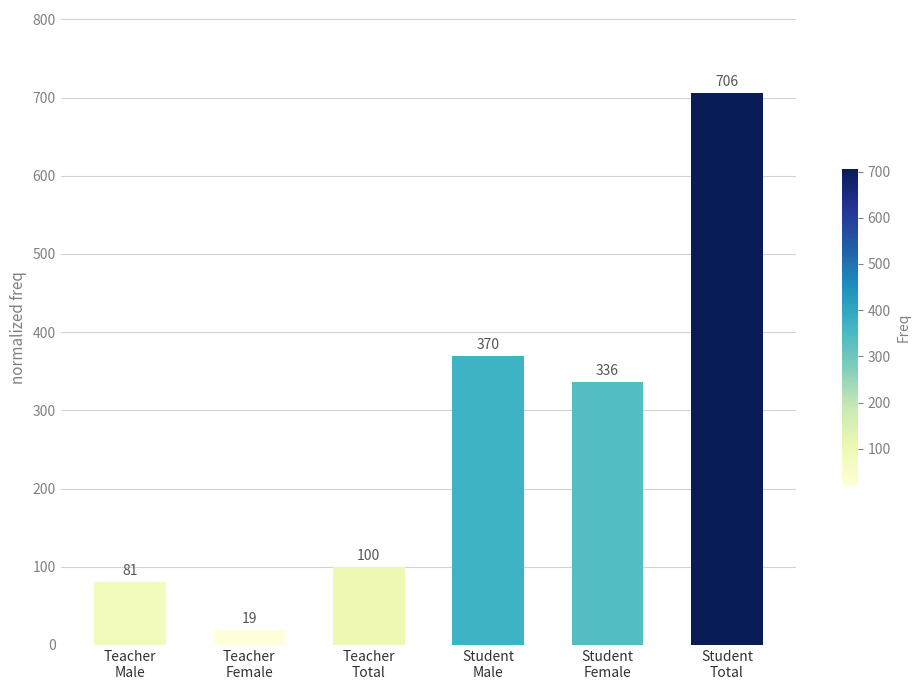

What is the change in value from Teacher
Male to Student
Total?

+625